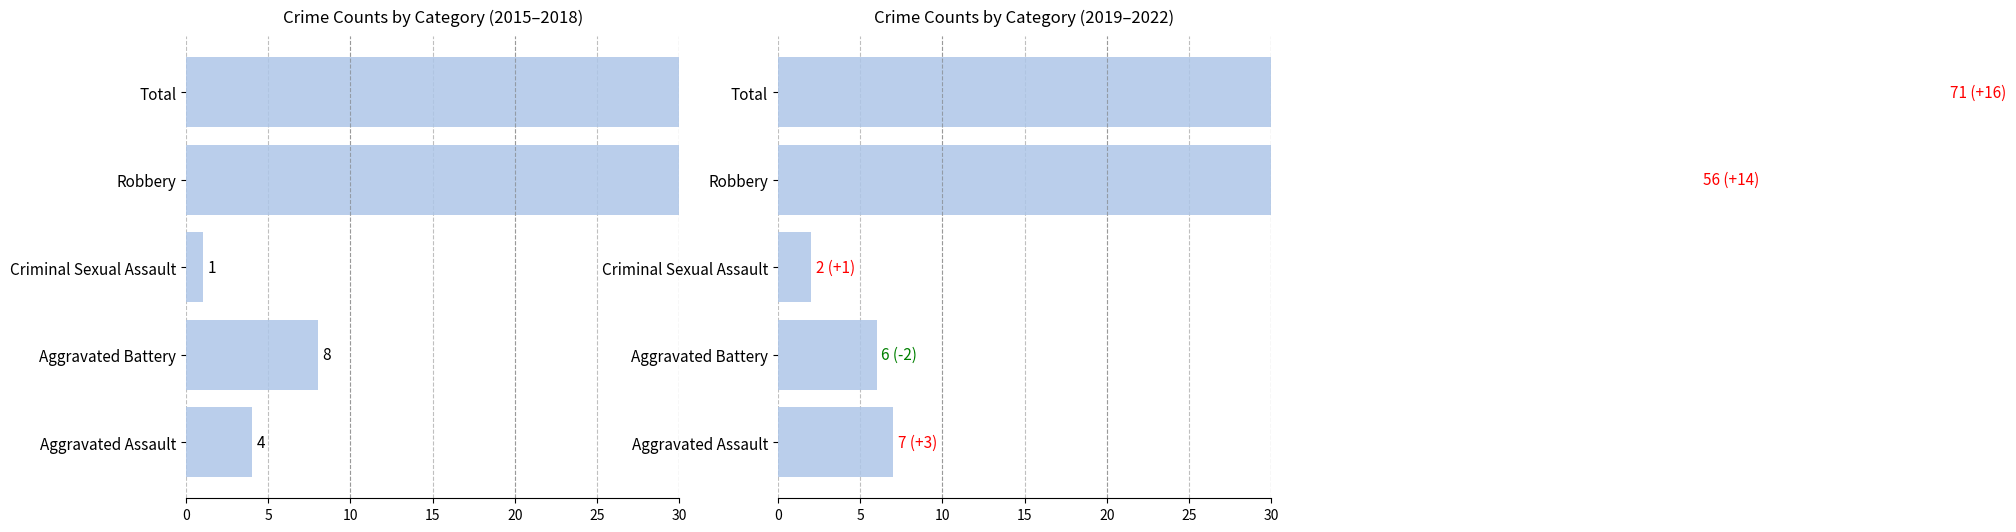

The 2019-2022 Total series shows 3 at Criminal Sexual Assault. True or false?

False